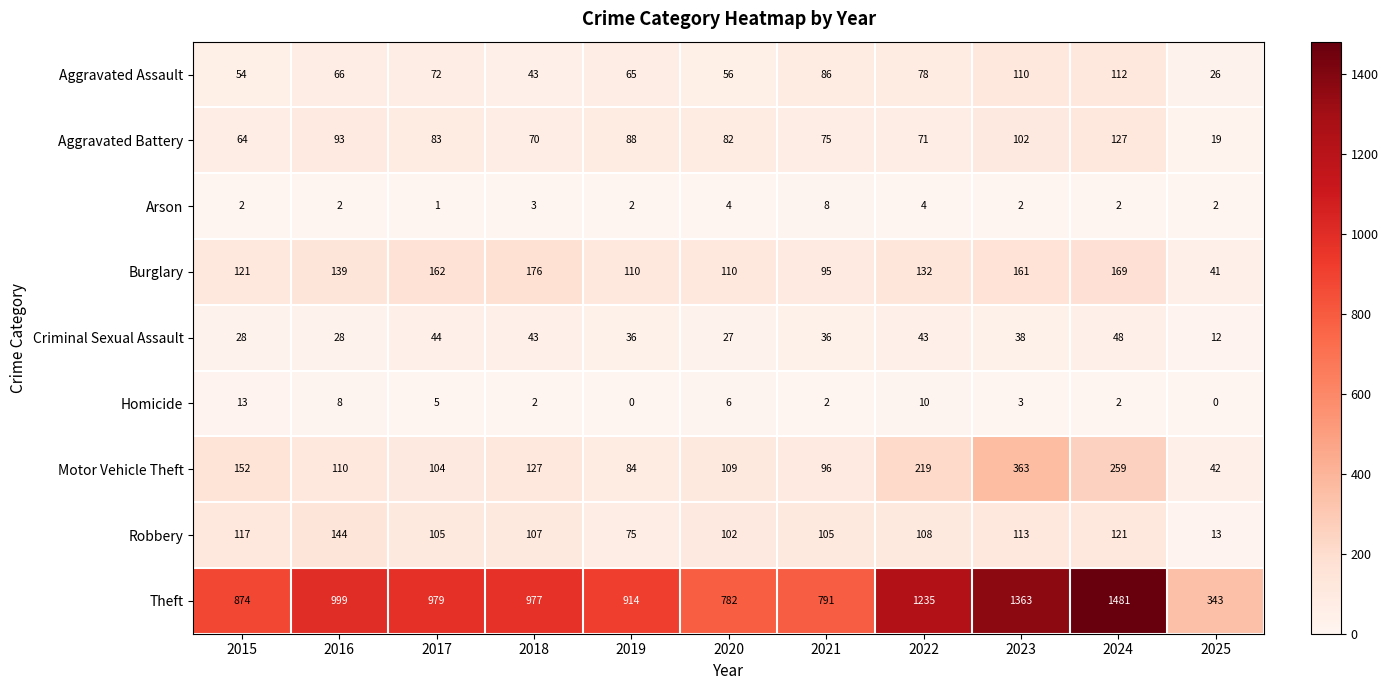

The Motor Vehicle Theft series shows 38 at 2021. True or false?

False